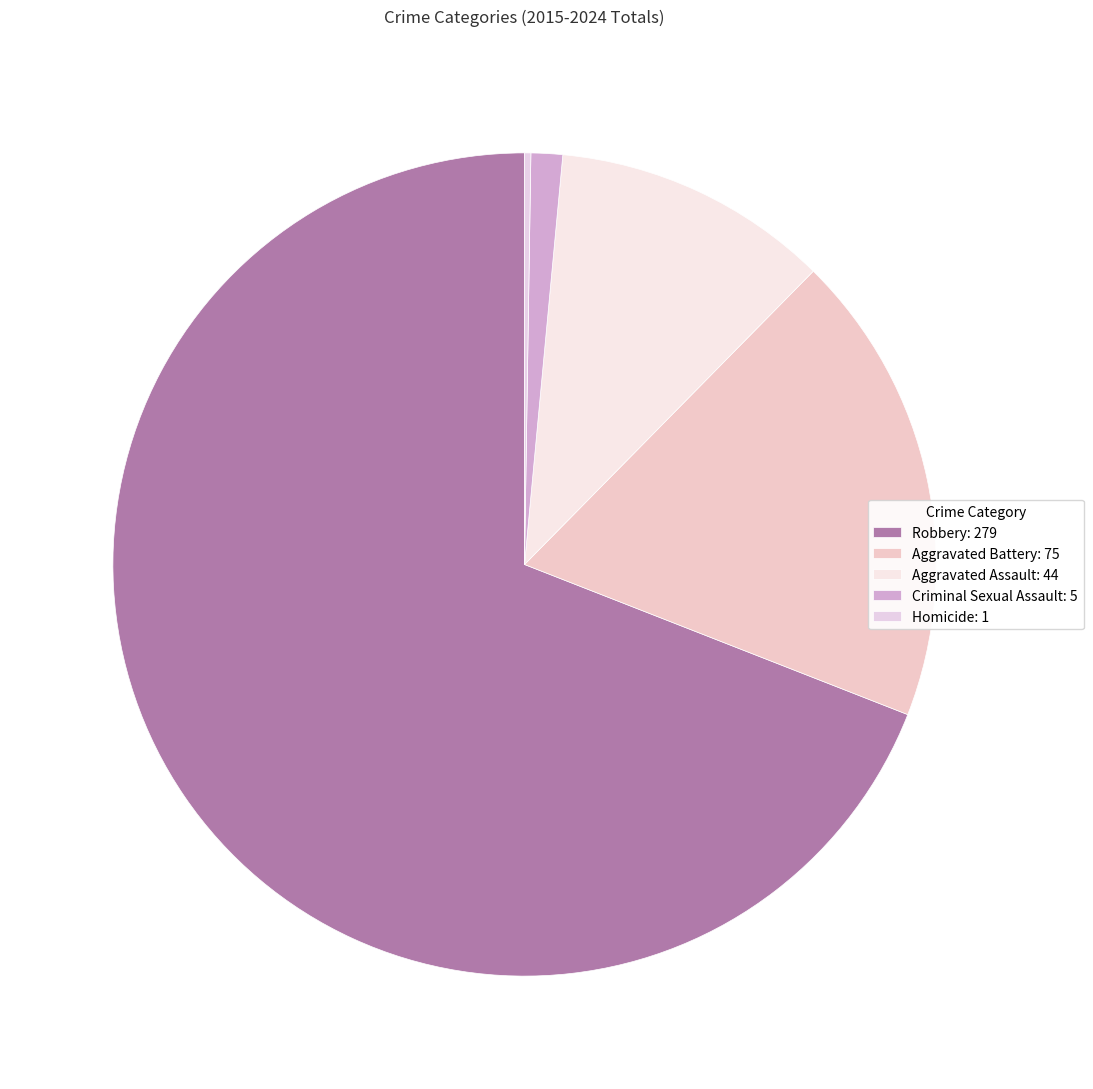

Does any single category account for the majority?

Yes